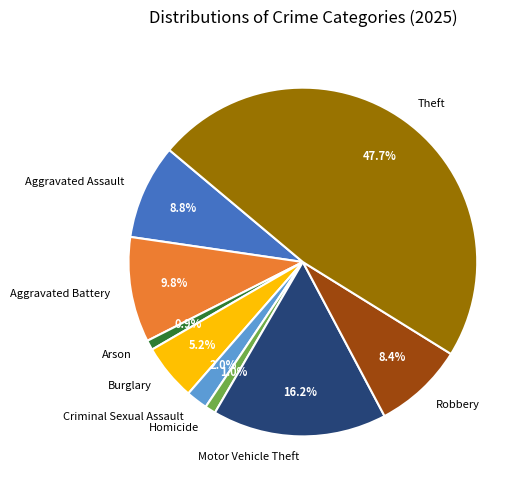

The Homicide slice represents 6% of the pie. True or false?

False